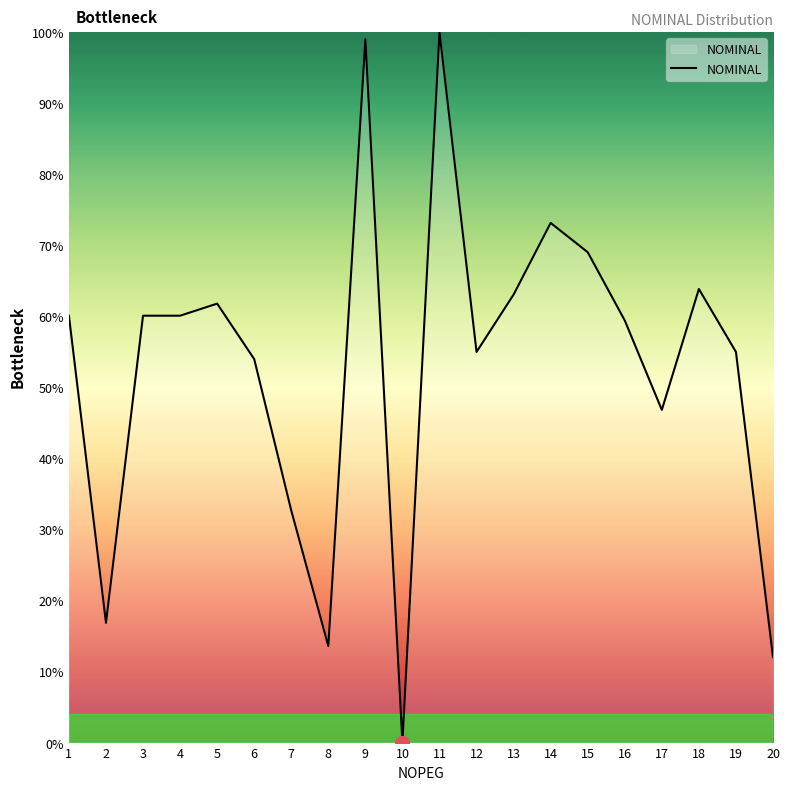

What is the ratio of the value at 14 to the value at 15?

1.1